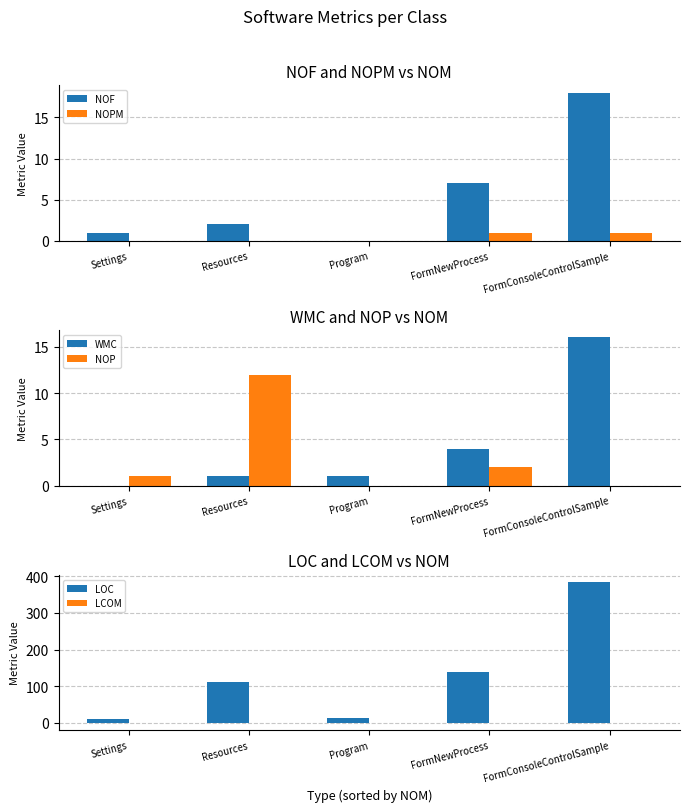

Where does the LCOM series first go above 0?

FormNewProcess